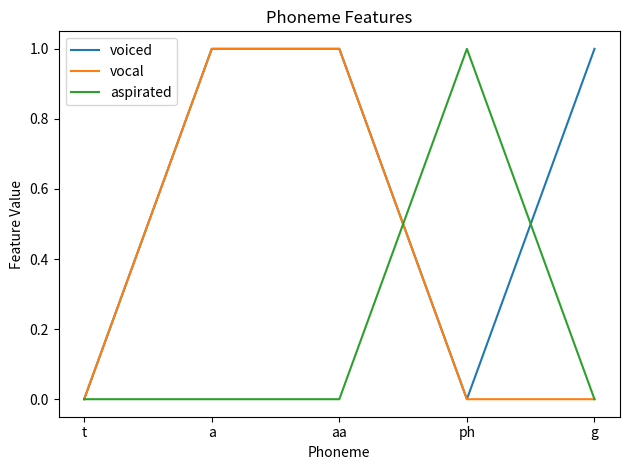

True or false: vocal has a value of 2 at a.

False